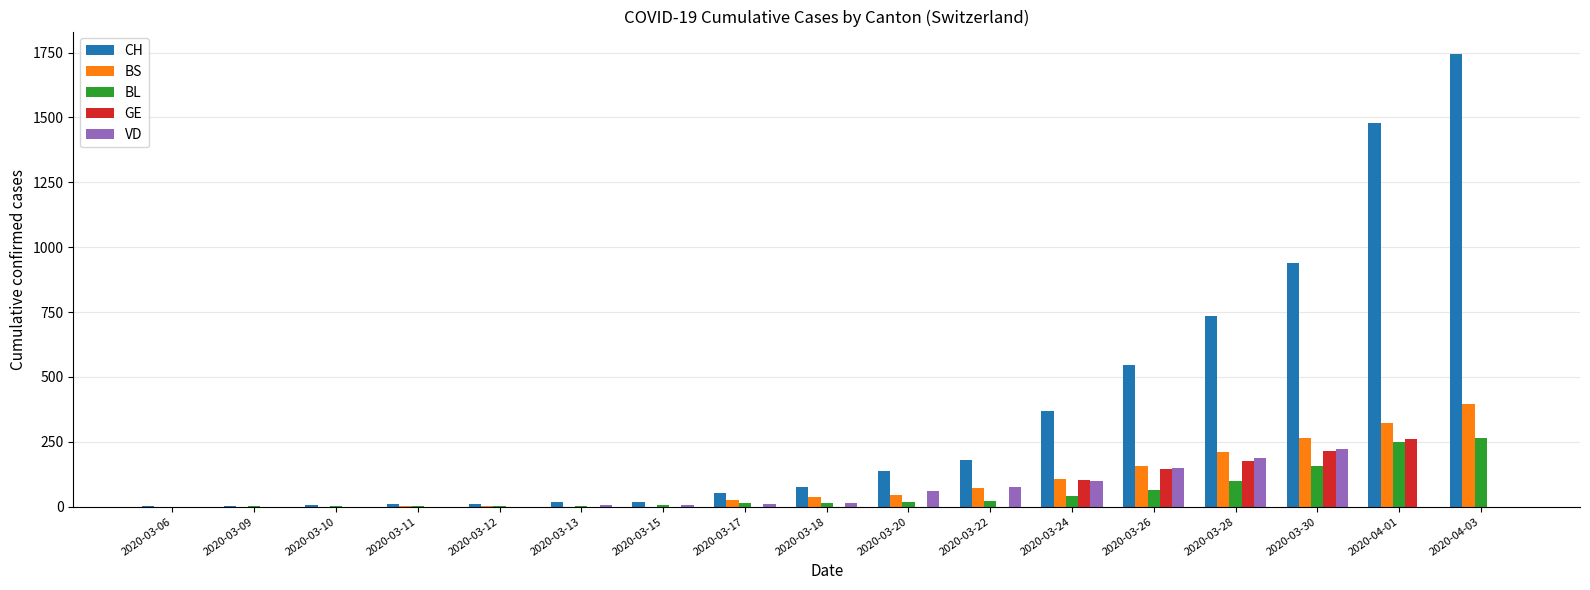

The value of GE at 2020-03-20 is -130. True or false?

False